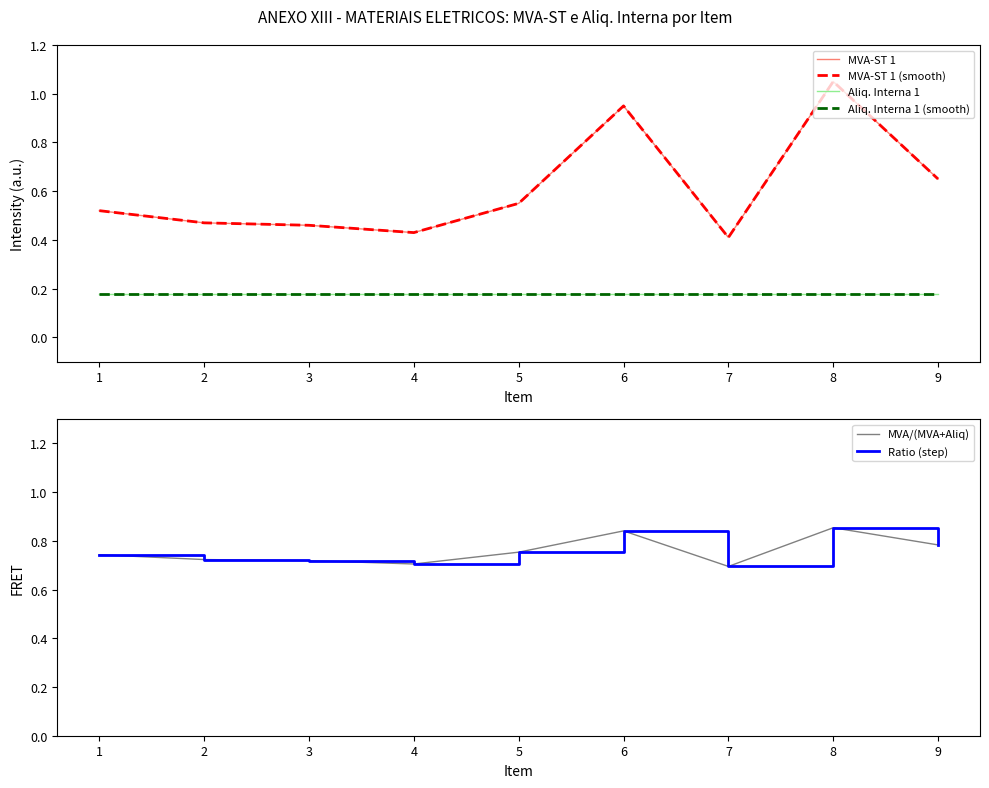

What is the maximum value for Ratio (step)?

0.9